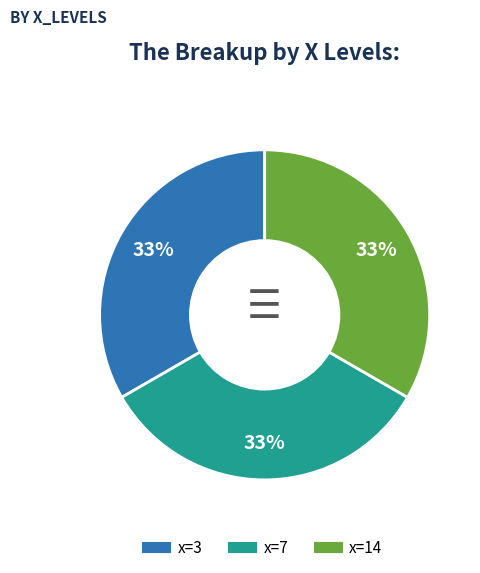

Does any single category account for the majority?

No